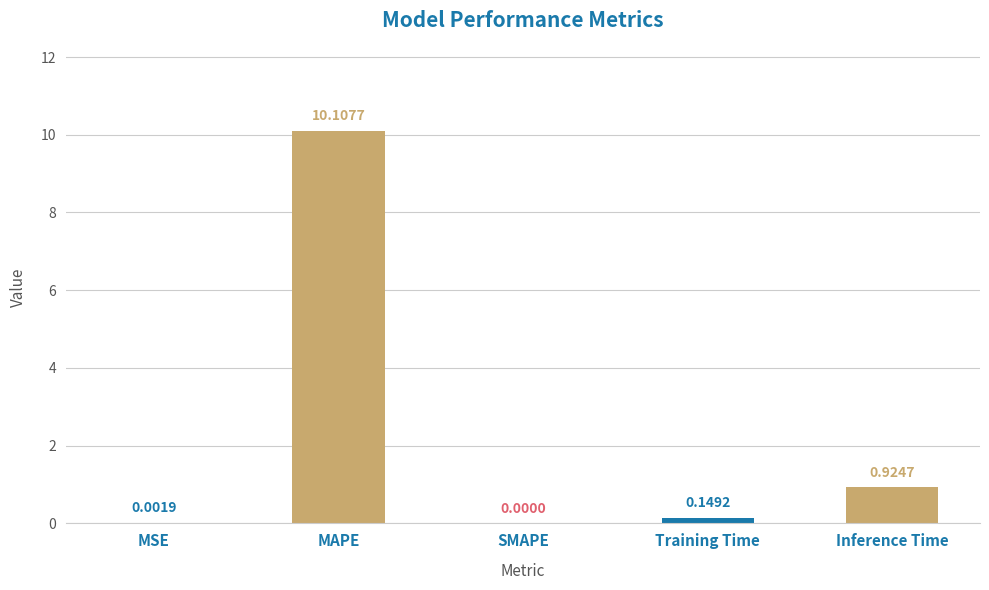

What is the change in value from MSE to Training Time?

+0.1